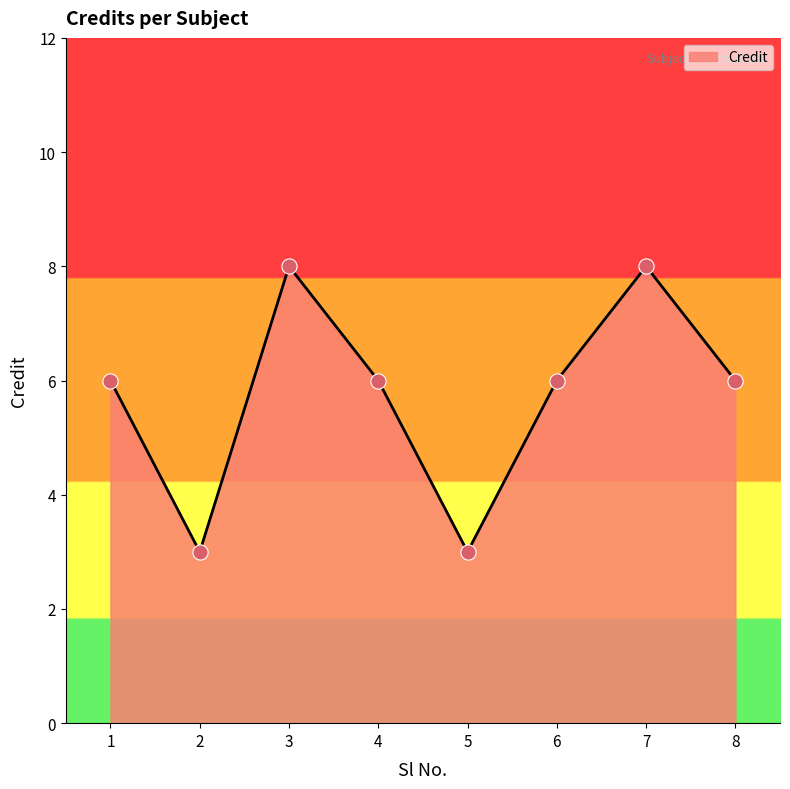

Which has a higher value, 3 or 5?

3